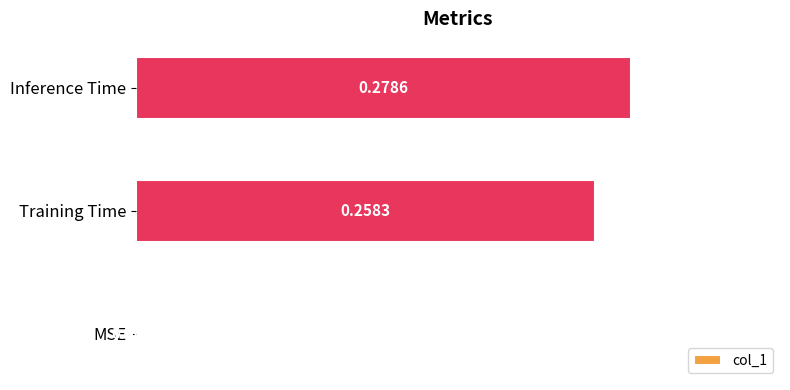

How many categories are shown in the chart?

3